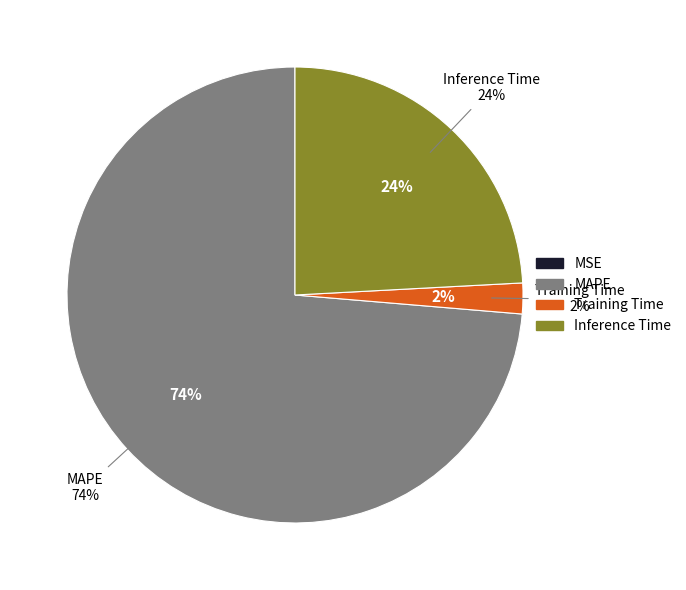

Which slice is the largest?

MAPE